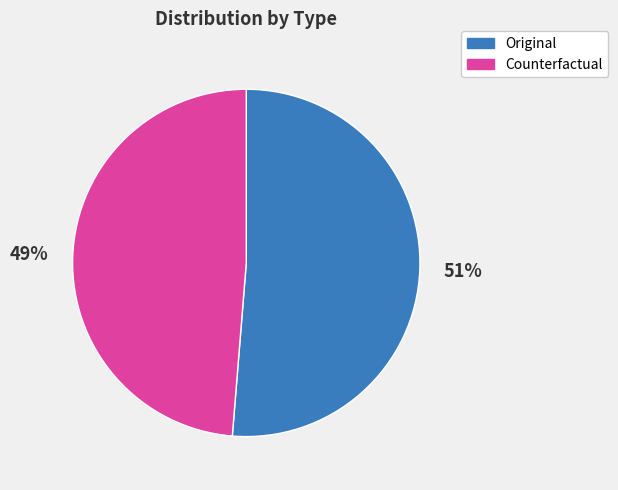

Which slice is the smallest?

Counterfactual